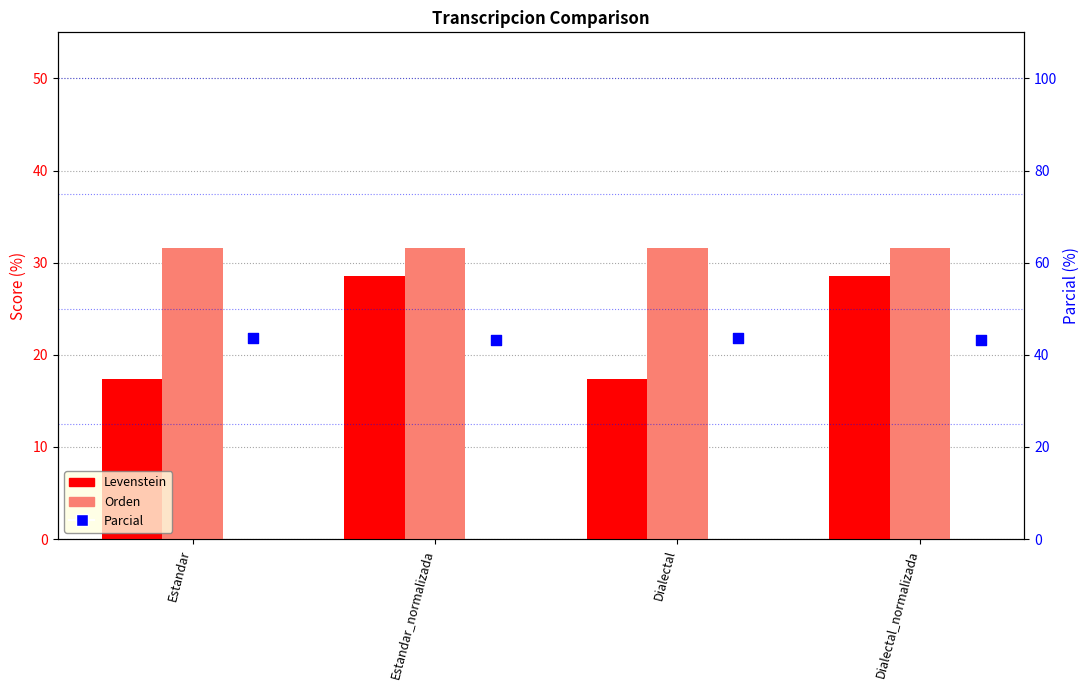

What are all the series names shown in the legend?

Levenstein, Orden, Parcial